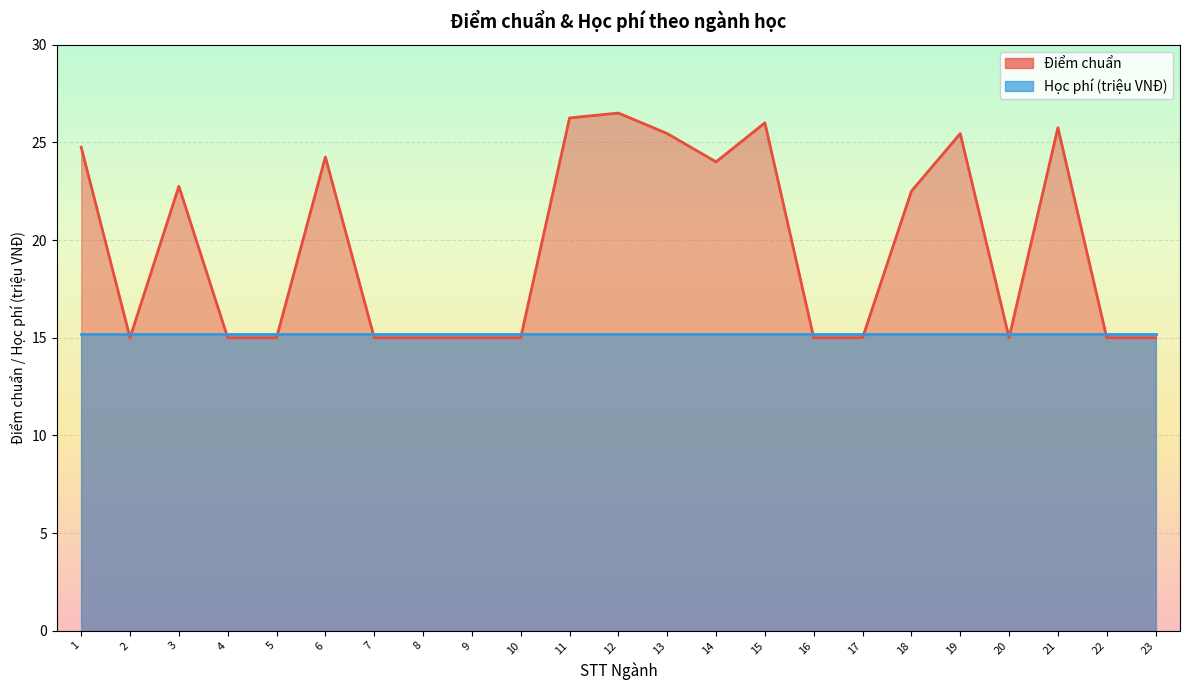

Reading right to left, extract all data points from this chart.

15.0	15.0	25.8	15.0	25.4	22.5	15.0	15.0	26.0	24.0	25.4	26.5	26.2	15.0	15.0	15.0	15.0	24.2	15.0	15.0	22.8	15.0	24.8